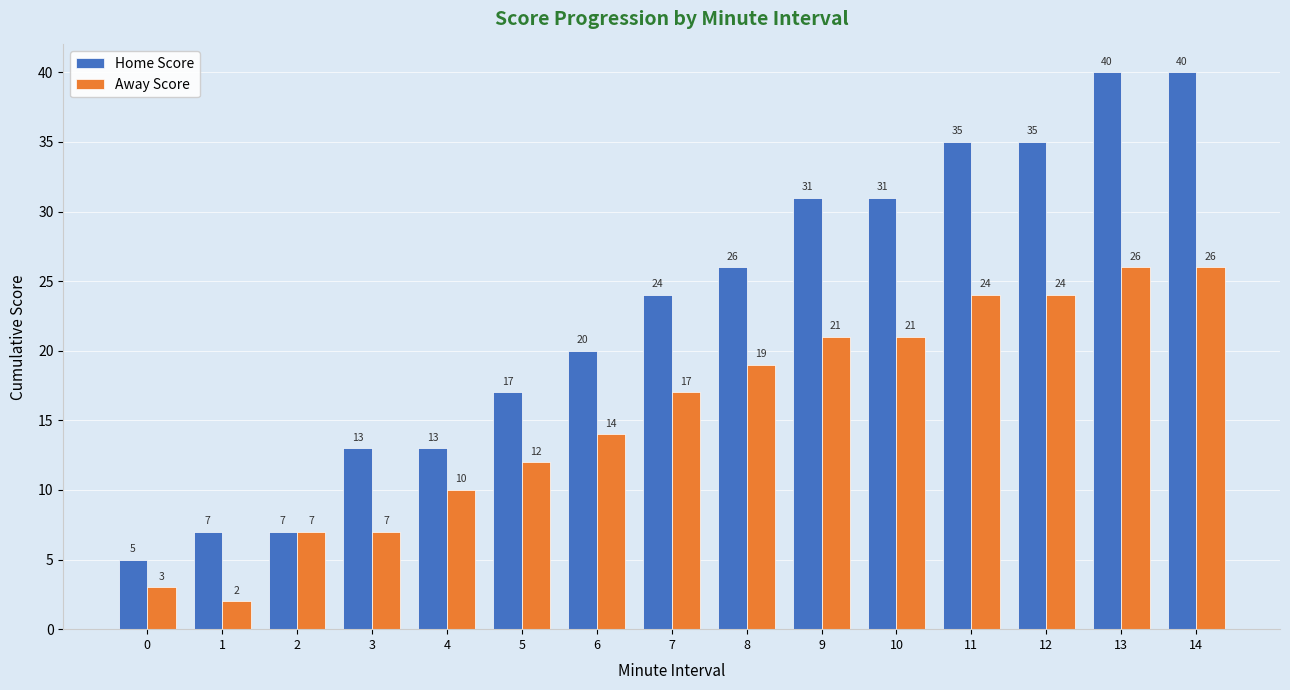

How many values in the Home Score series are below 24?

7